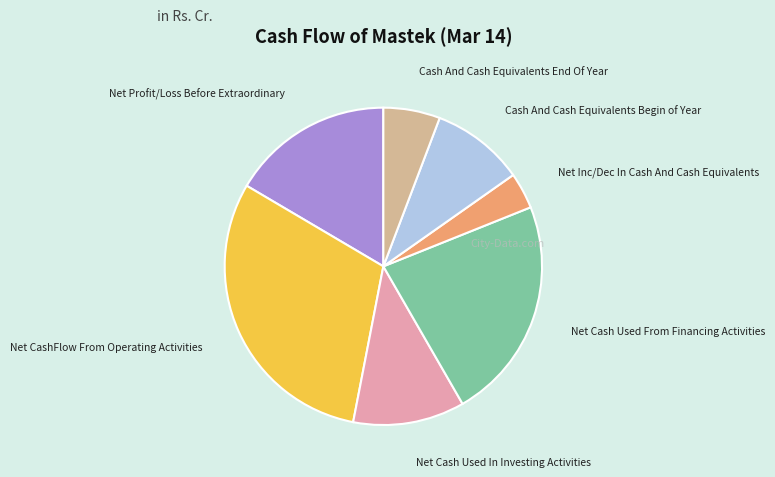

Does any single category account for the majority?

No